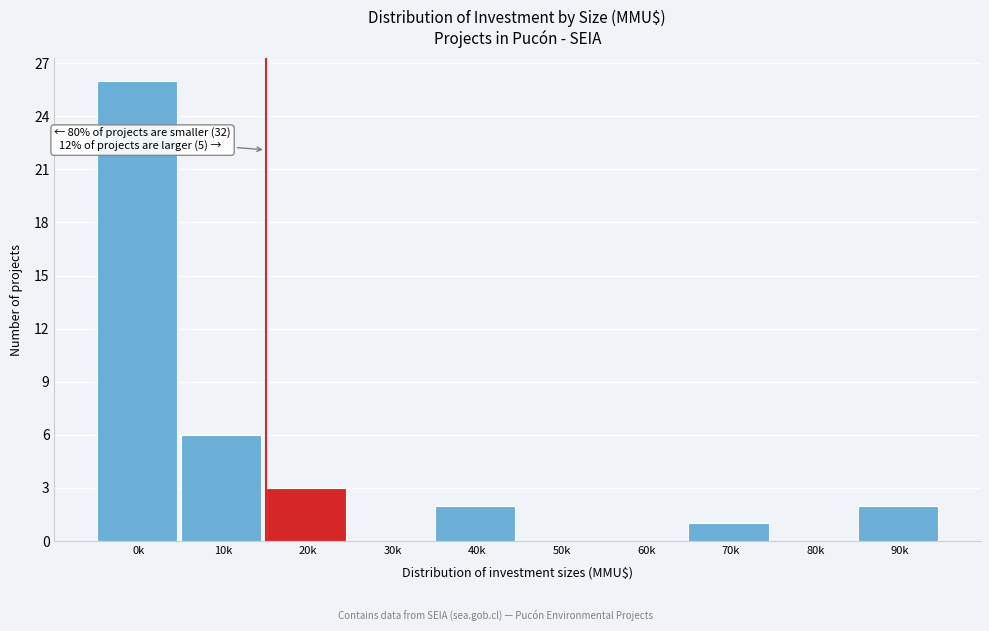

Reading right to left, transcribe all the data shown in this chart.

90k=2	80k=0	70k=1	60k=0	50k=0	40k=2	30k=0	20k=3	10k=6	0k=26